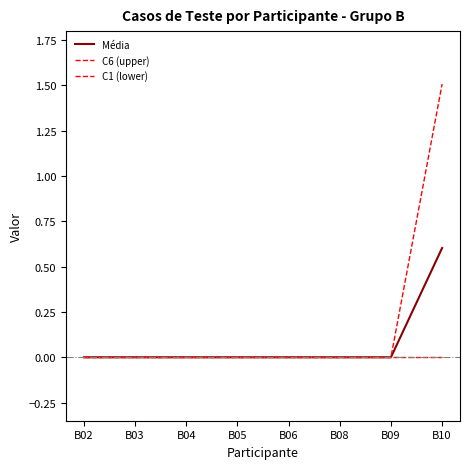

Rank the series by their average value, from highest to lowest.

C6 (upper), Média, C1 (lower)